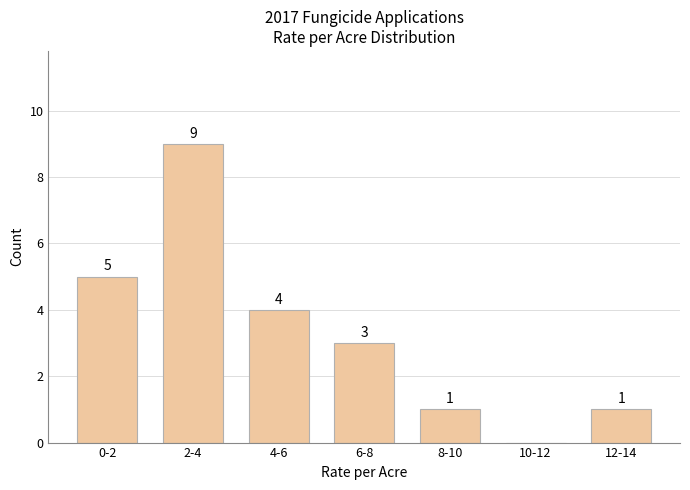

Reading left to right, what are all the values shown in this chart?

0-2=5	2-4=9	4-6=4	6-8=3	8-10=1	10-12=0	12-14=1